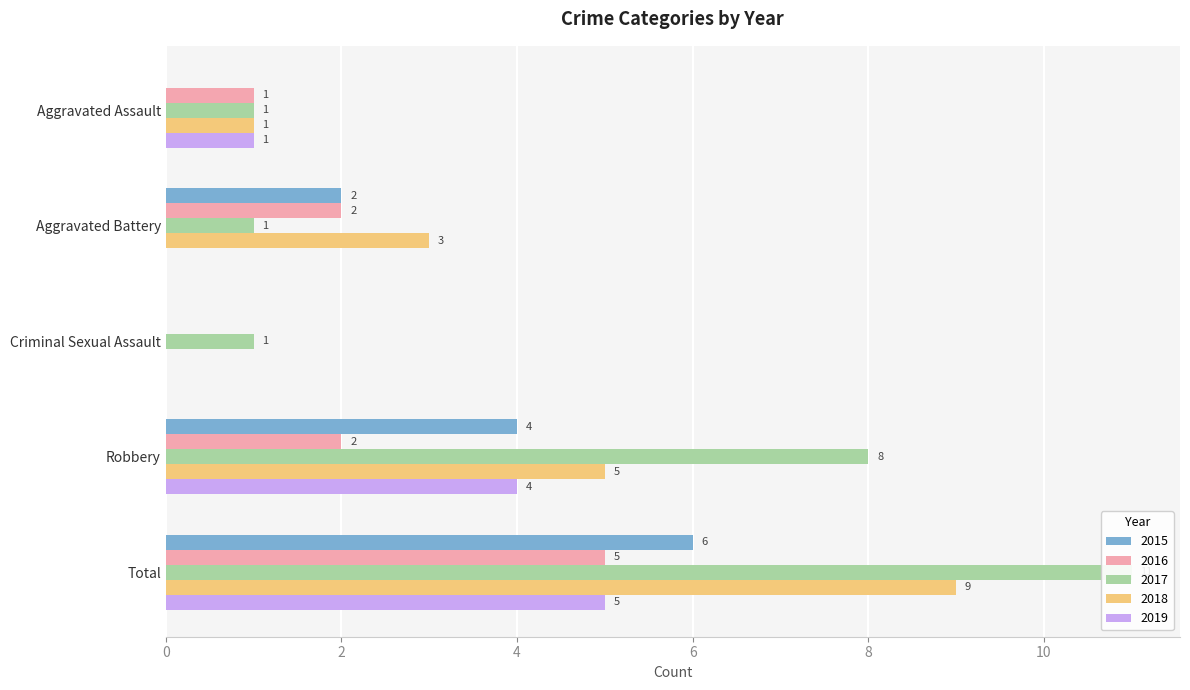

Where does the 2018 series first go above 3?

Robbery